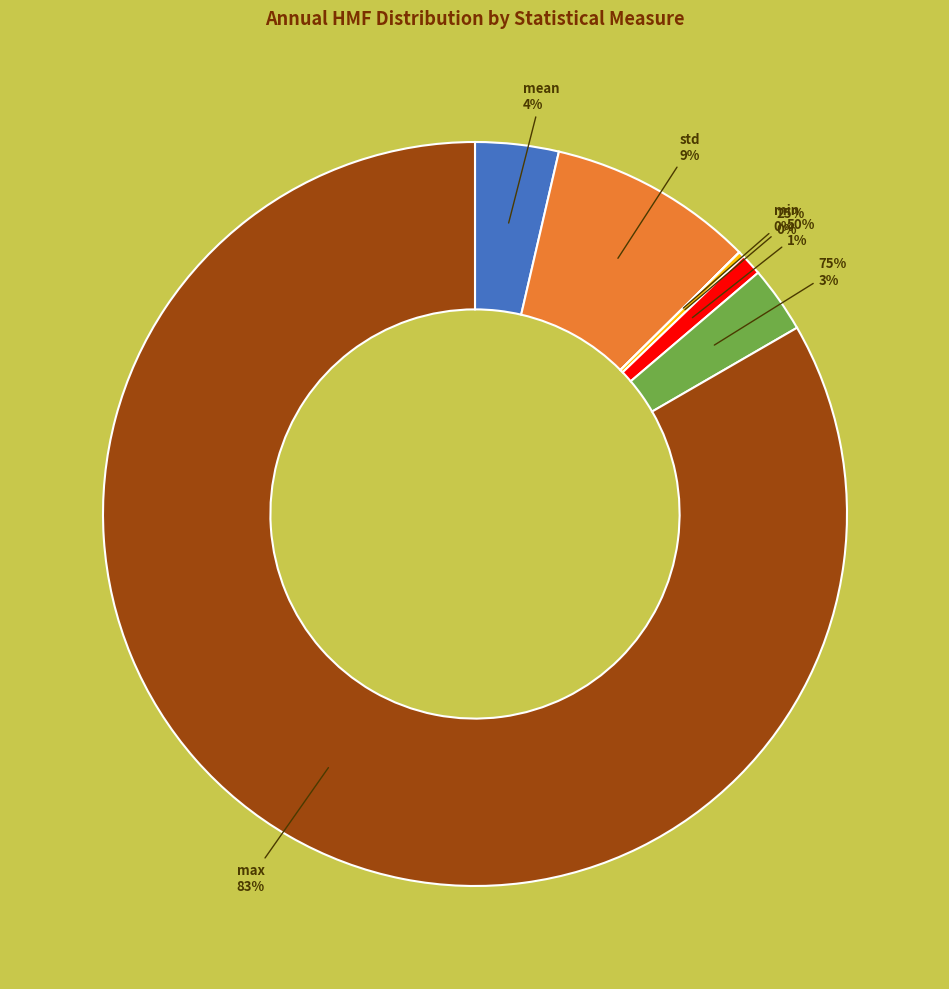

What percentage is NOT represented by 75%?

97.1%